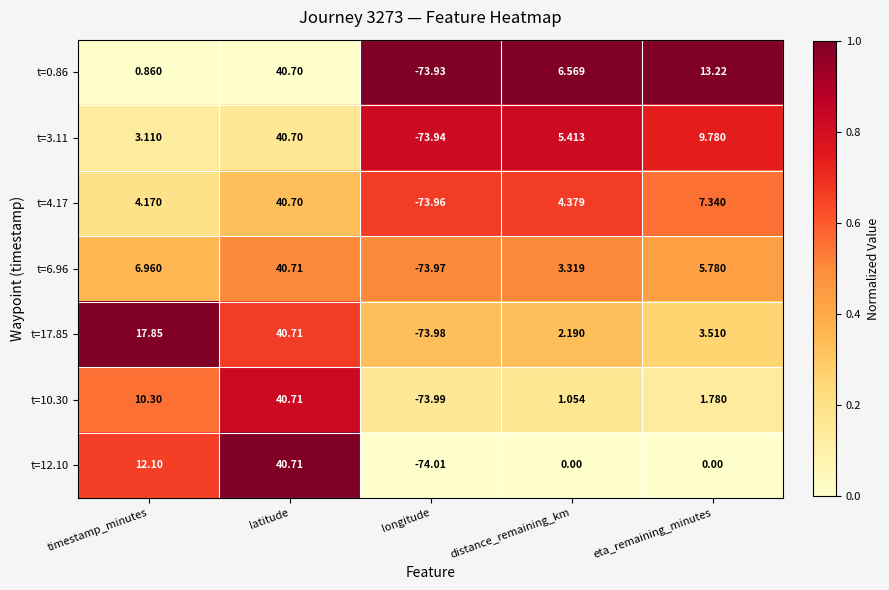

Which label corresponds to the largest value in the chart?

latitude